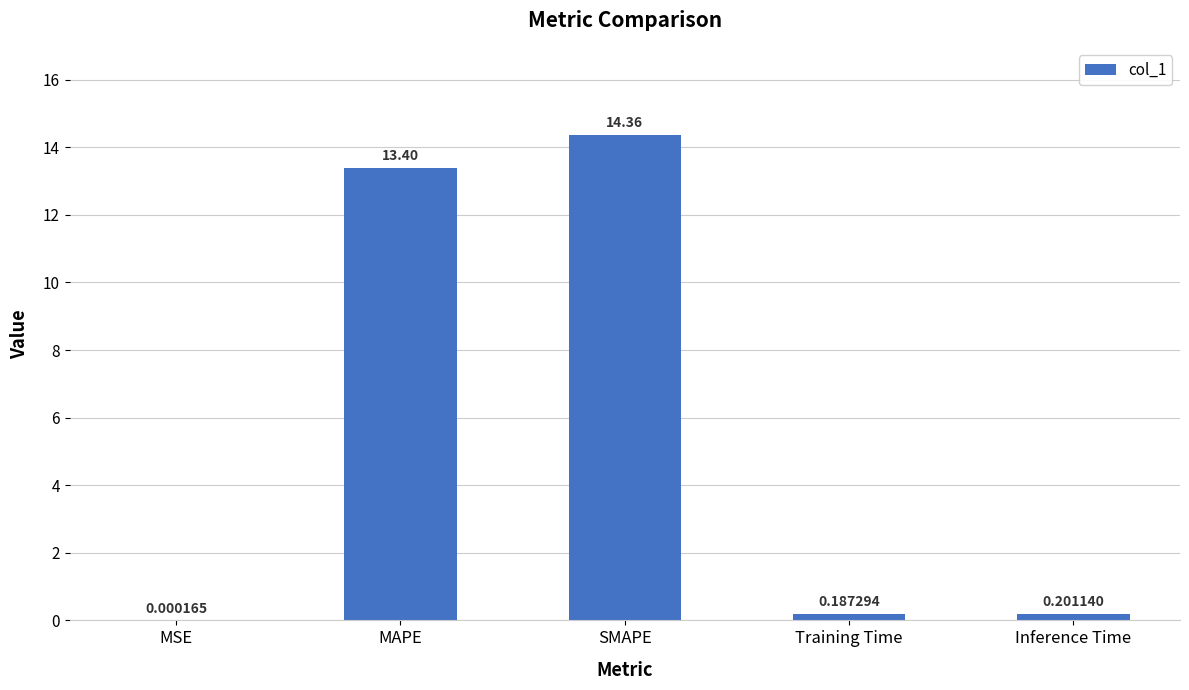

What is the sum of the values at SMAPE and MSE?

14.4